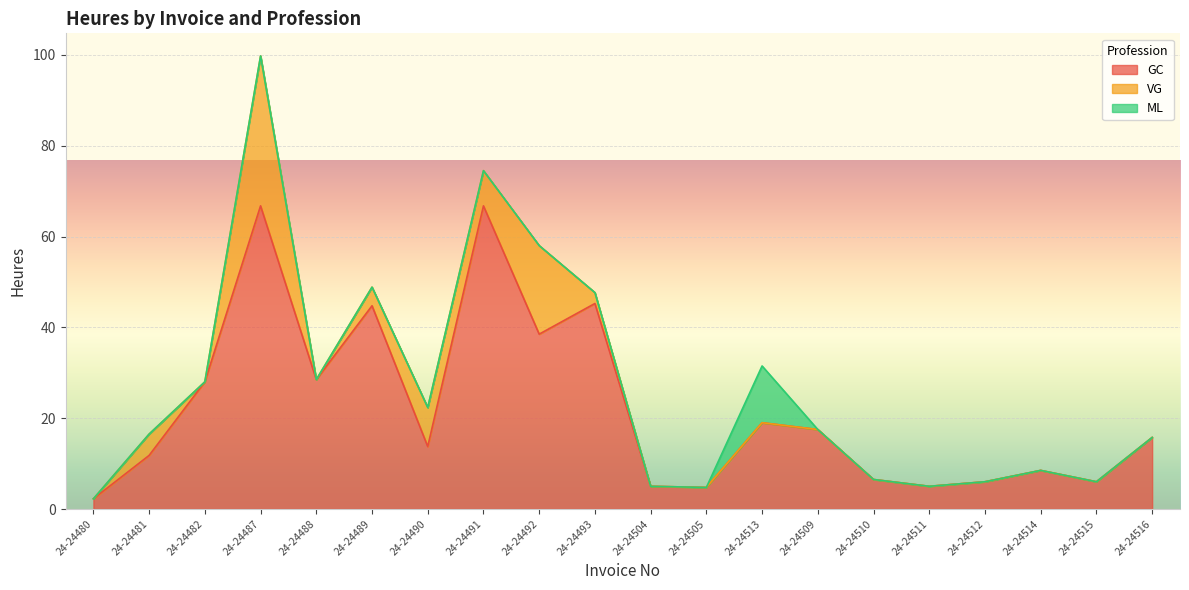

What is the difference between the GC values at 24-24480 and 24-24516?

13.5